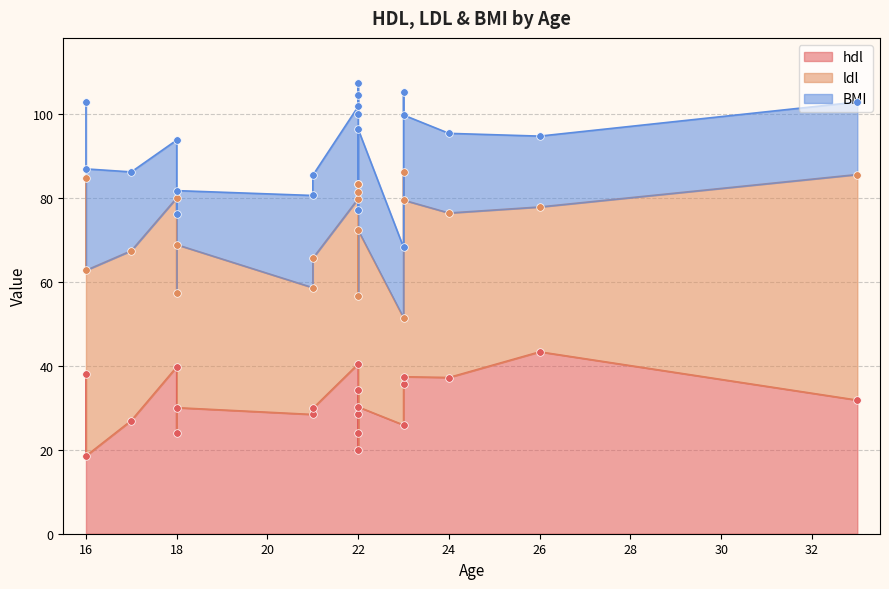

At which category is the sum across all series the highest?

22